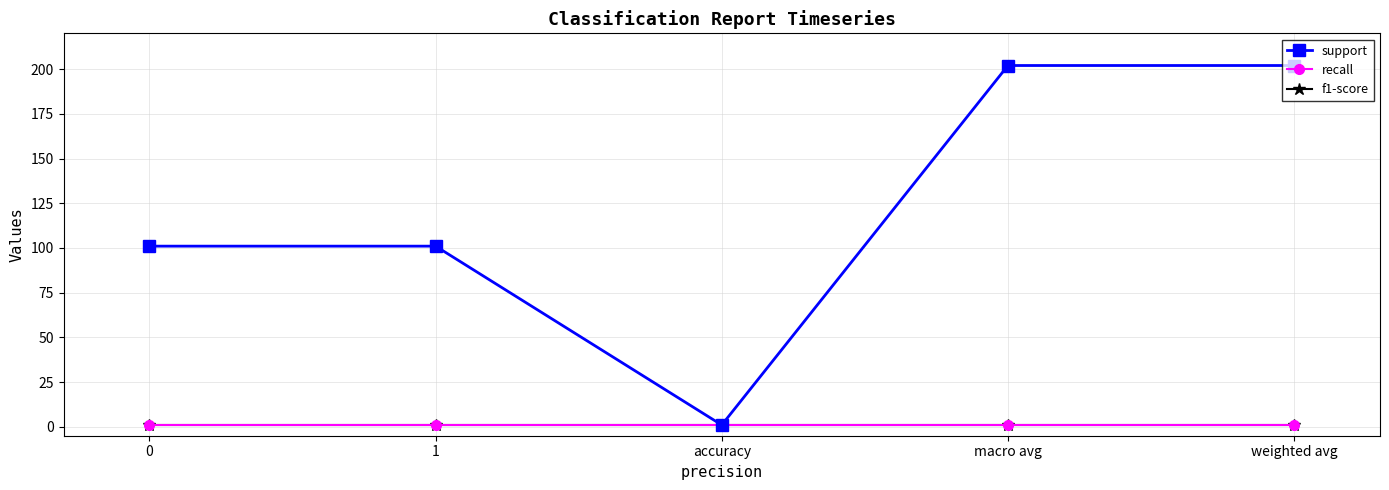

Reading right to left, transcribe all the data shown in this chart.

support: 202	202	1	101	101
recall: 1	1	1	1	1
f1-score: 1	1	1	1	1